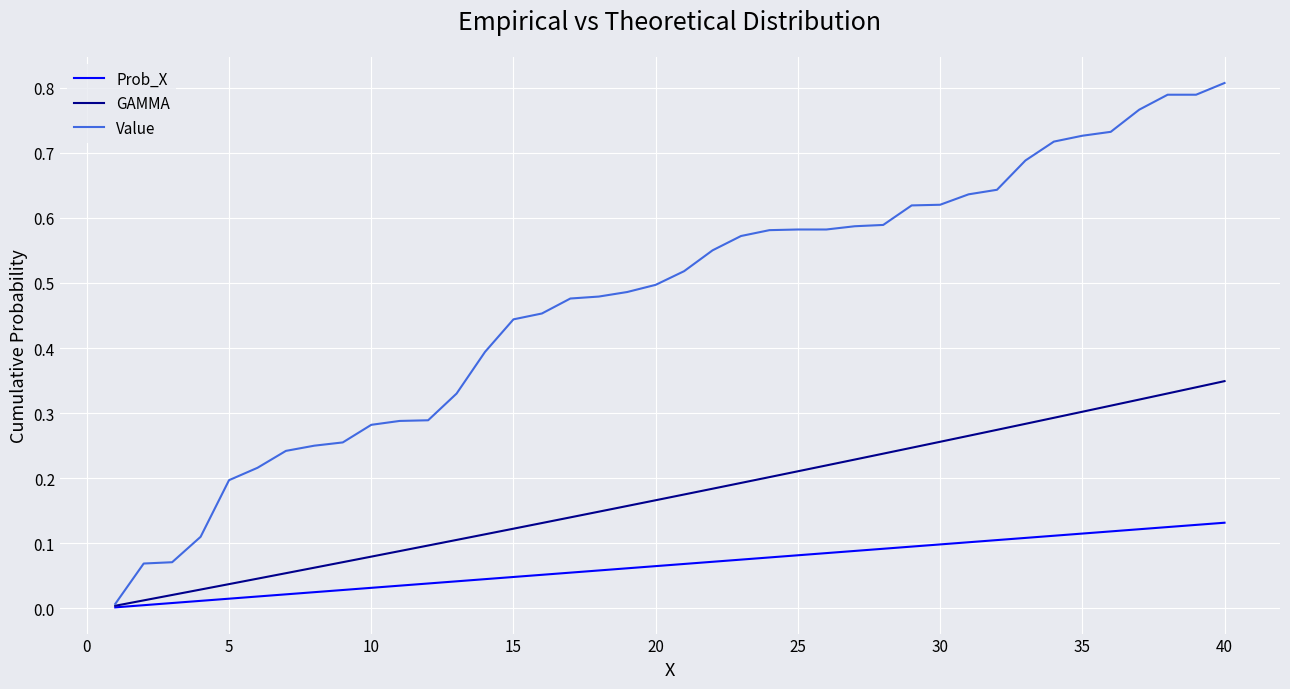

Rank the series by their maximum value, from lowest to highest.

Prob_X, GAMMA, Value